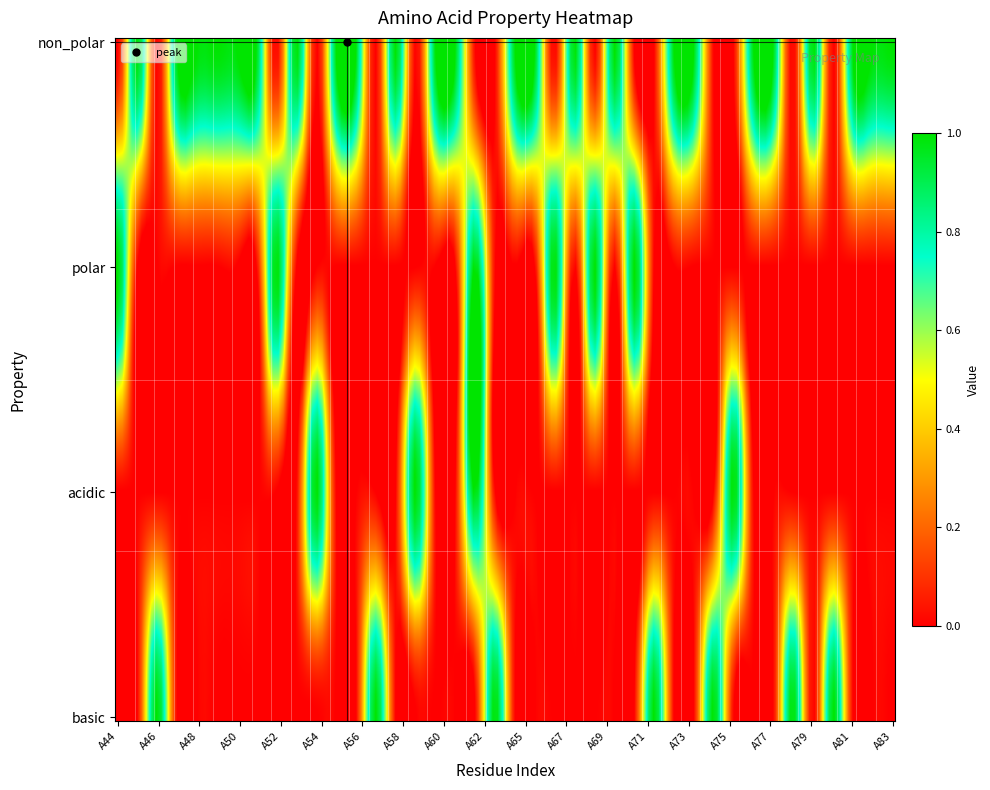

Which series has the widest spread of values?

non_polar